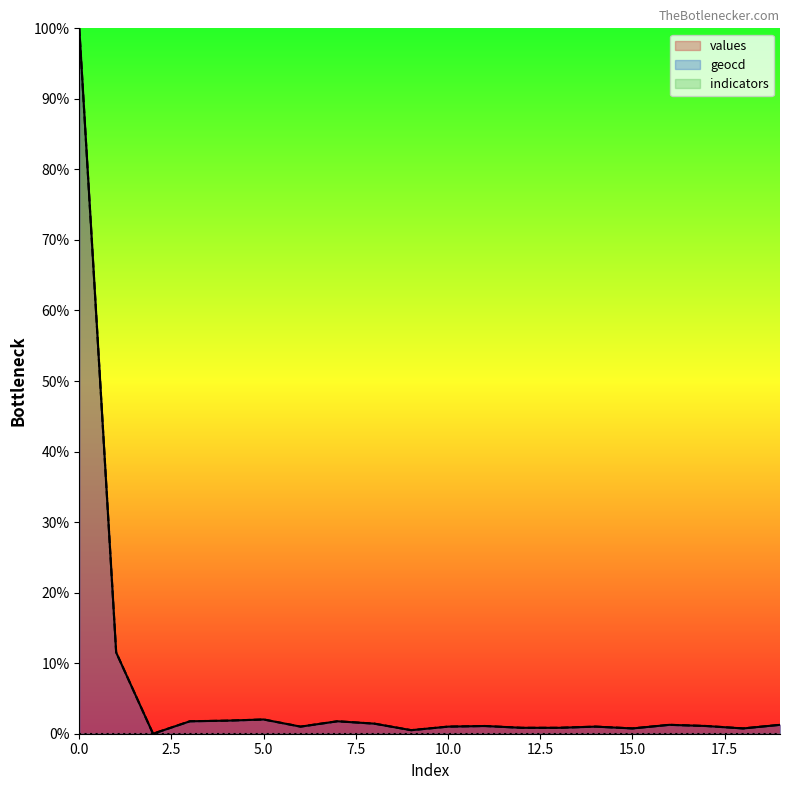

Is the value of values at 18 greater than the value of geocd at 3?

No